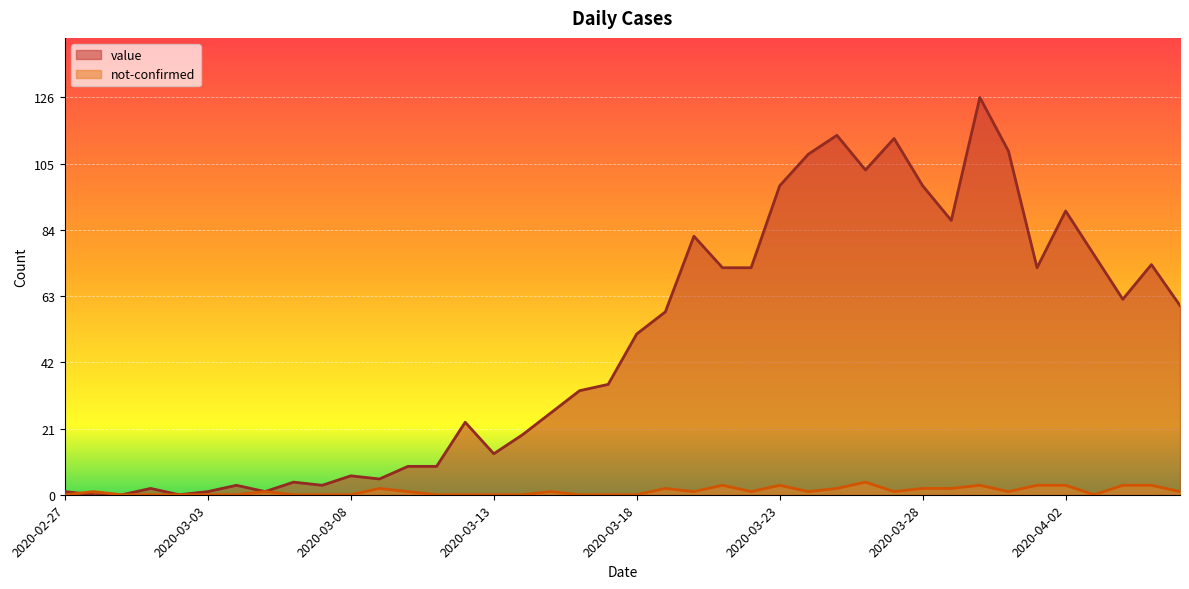

At 2020-03-08, list the series in order from largest to smallest.

value, not-confirmed